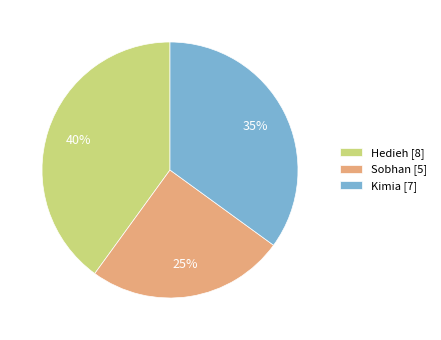

To the nearest percent, what is the average slice percentage?

33%